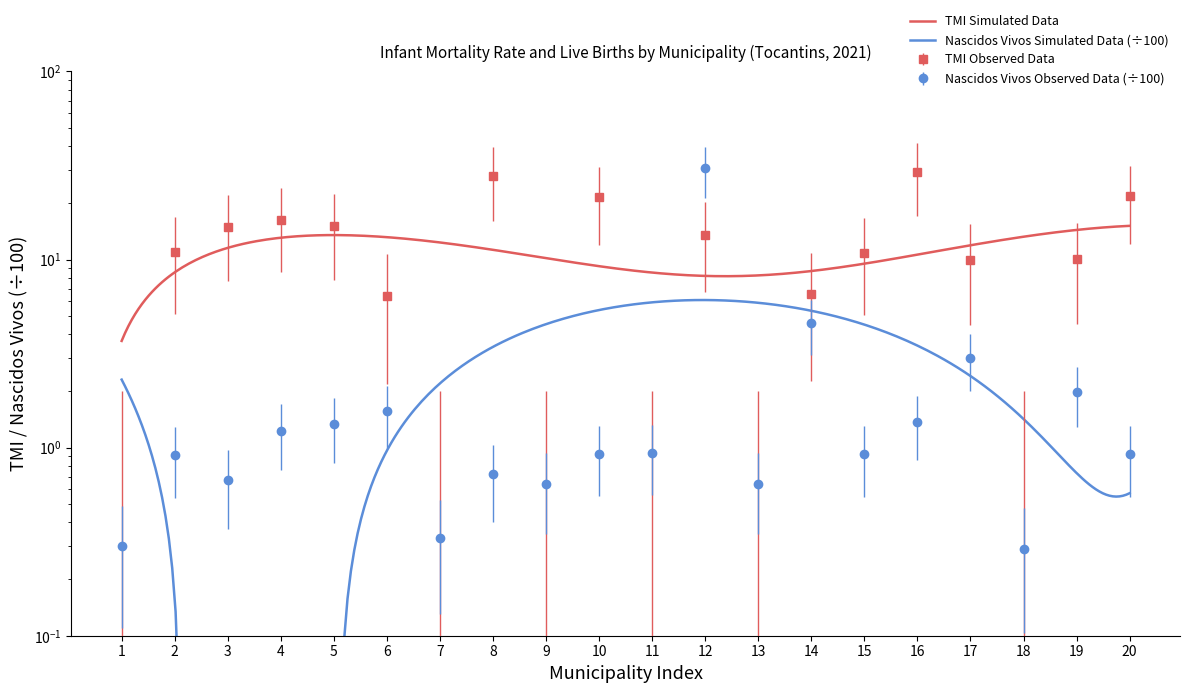

What is the highest value of the TMI series?

29.2